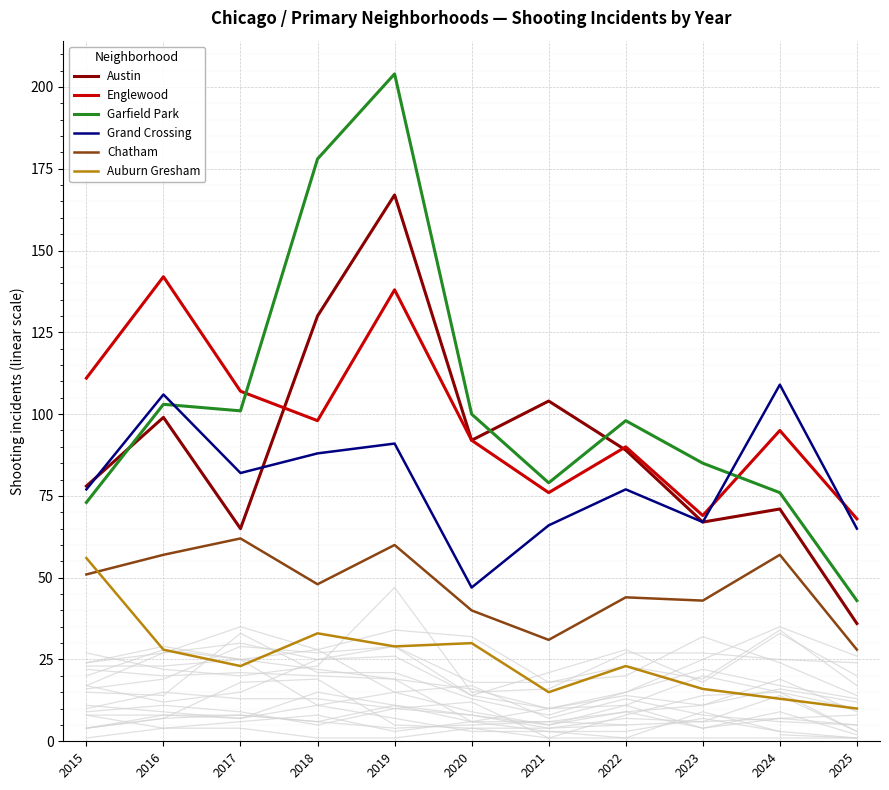

The value of Garfield Park at 2017 is 173. True or false?

False